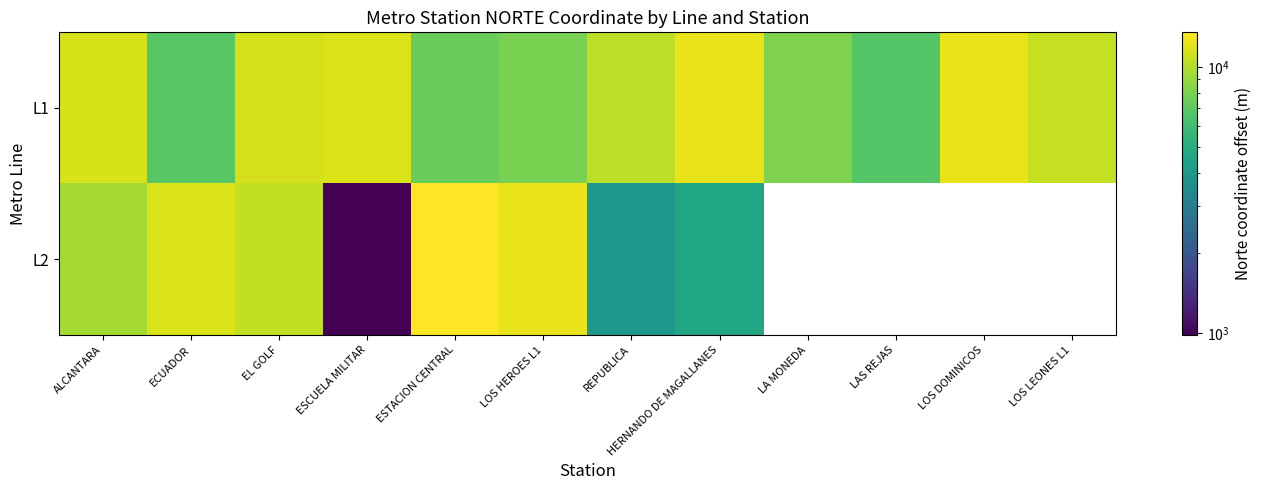

Which series has the largest total across all categories?

L1